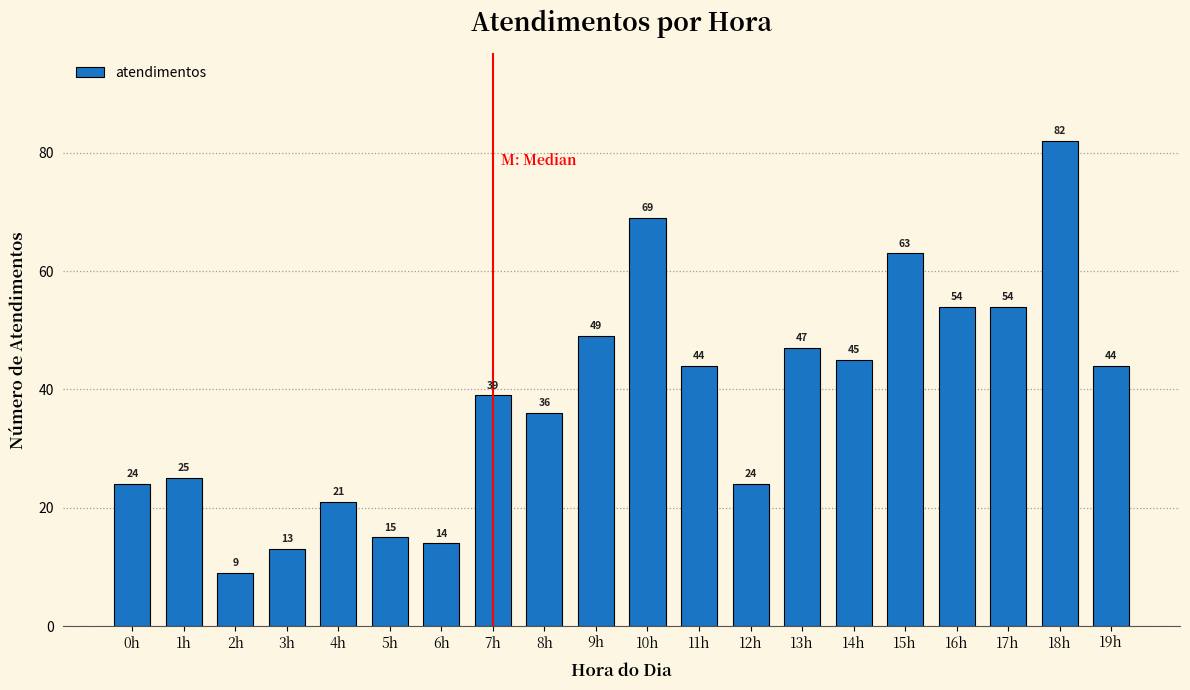

Reading right to left, what are all the values shown in this chart?

44	82	54	54	63	45	47	24	44	69	49	36	39	14	15	21	13	9	25	24